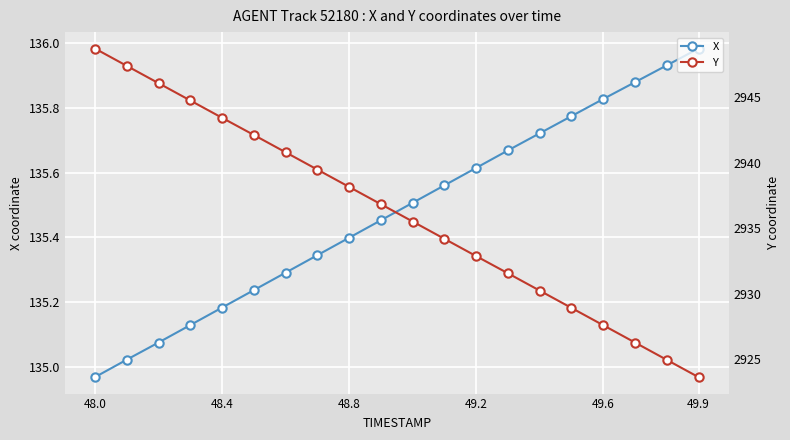

What is the maximum value for X?

136.0